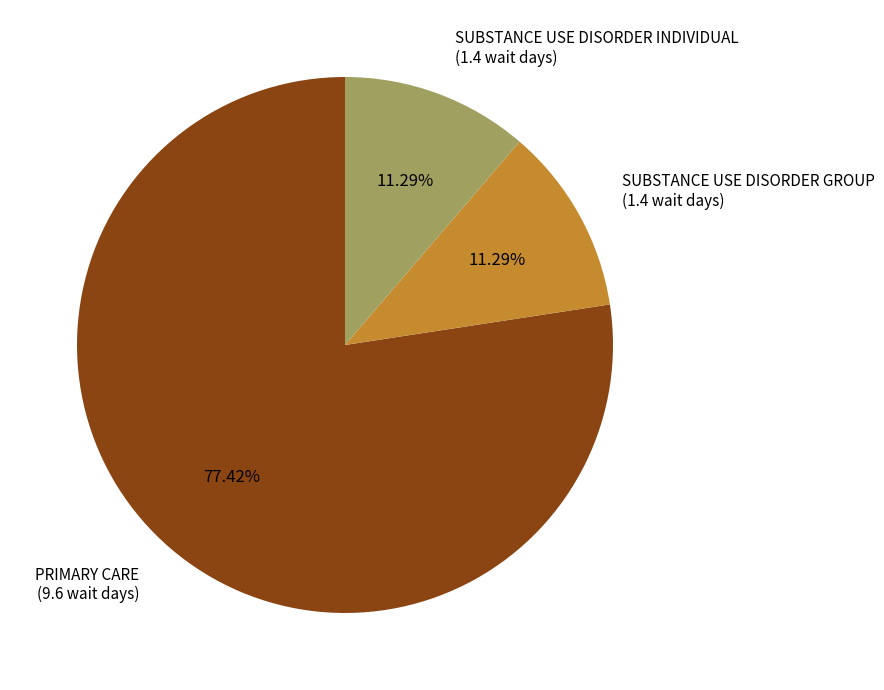

The SUBSTANCE USE DISORDER INDIVIDUAL slice represents 24% of the pie. True or false?

False